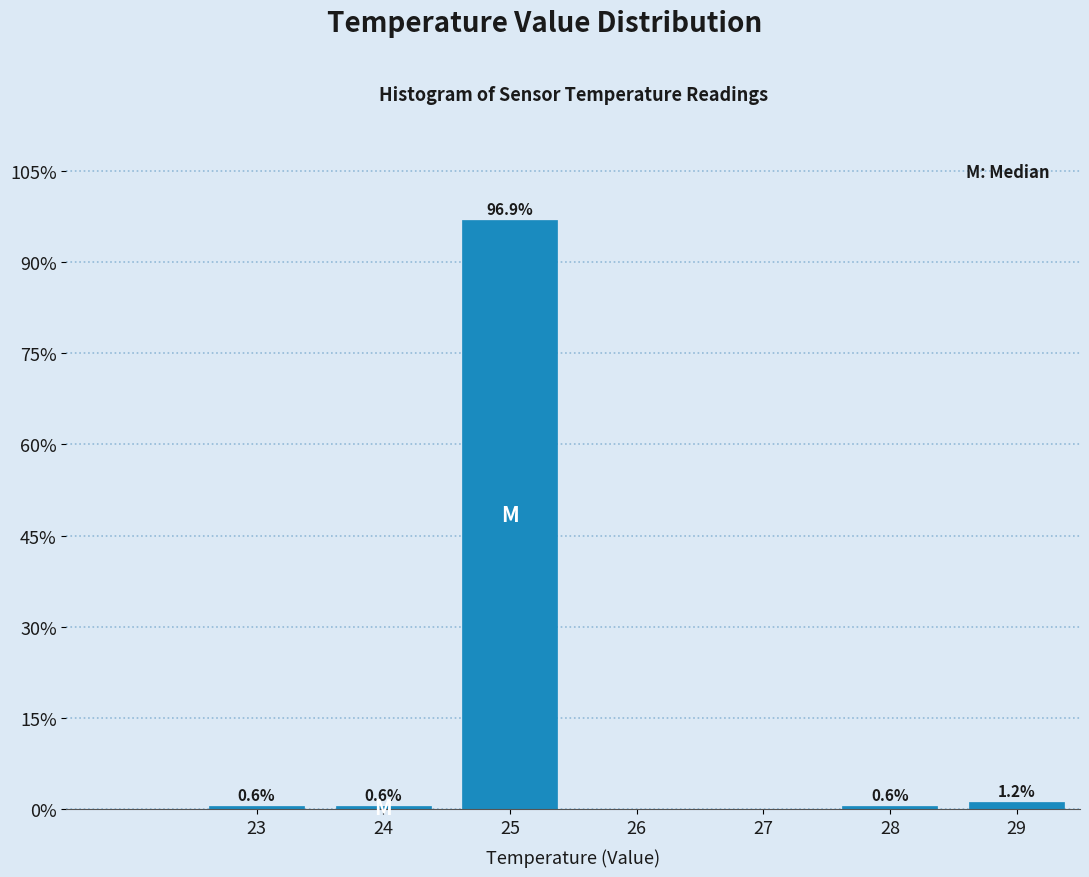

What is the change in value from 24 to 29?

+0.6